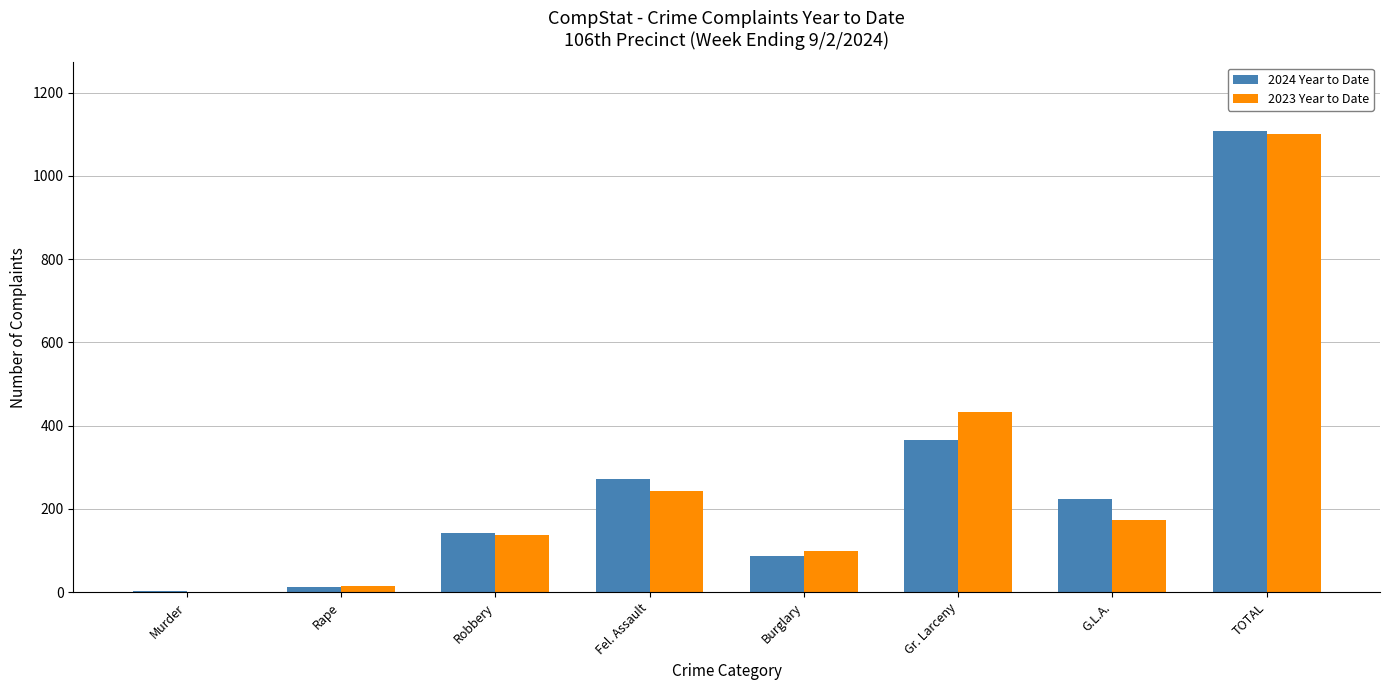

What is the sum of all 2024 Year to Date values?

2214